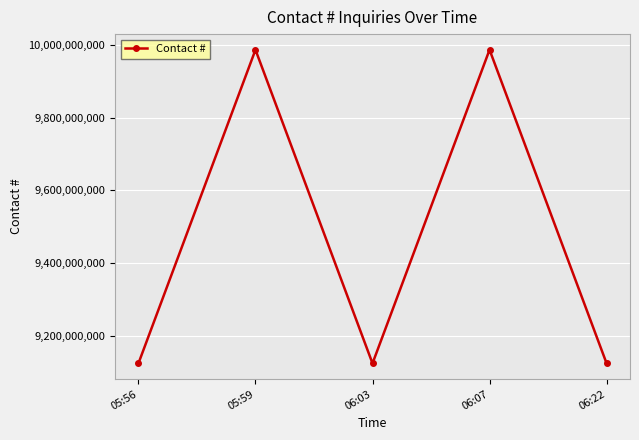

What is the approximate value at 06:22, to the nearest 50?

9123456800